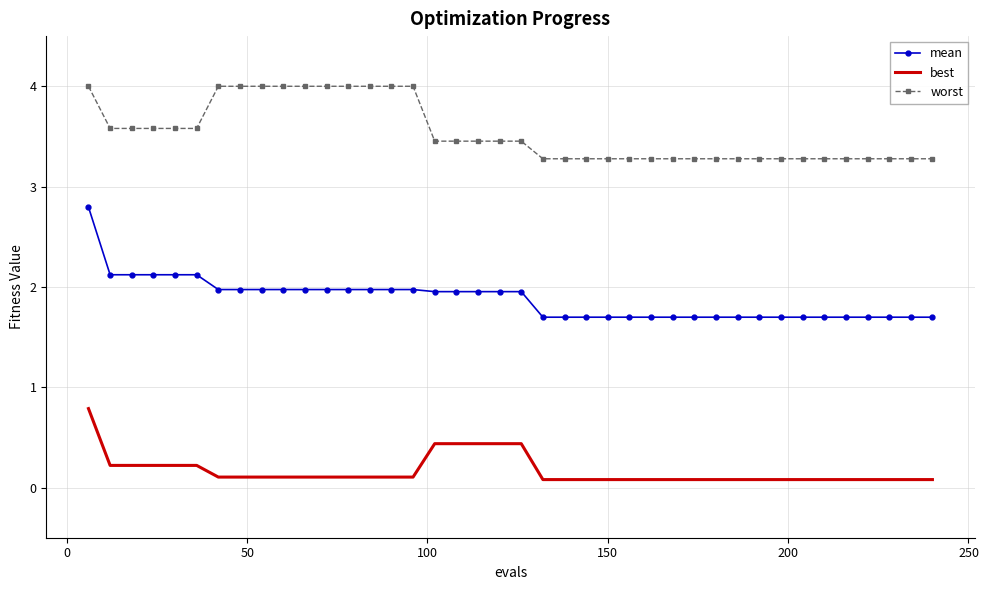

List the series in order of their peak value, highest first.

worst, mean, best